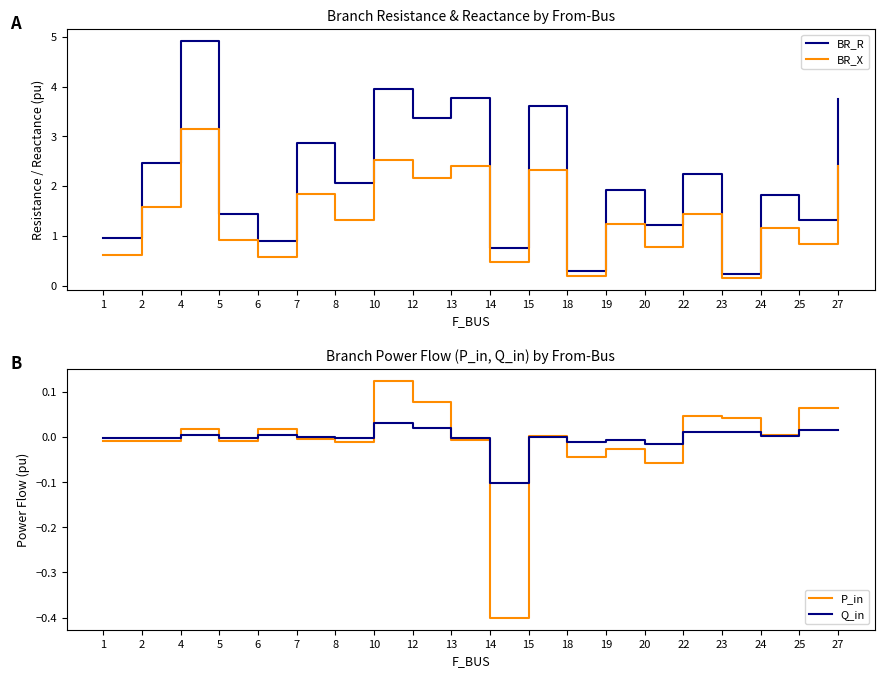

What is the value of the BR_X point at the 13th from the left?

0.2